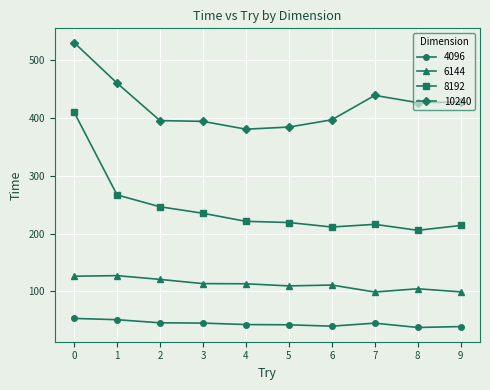

What is the minimum value shown in the chart?

37.6